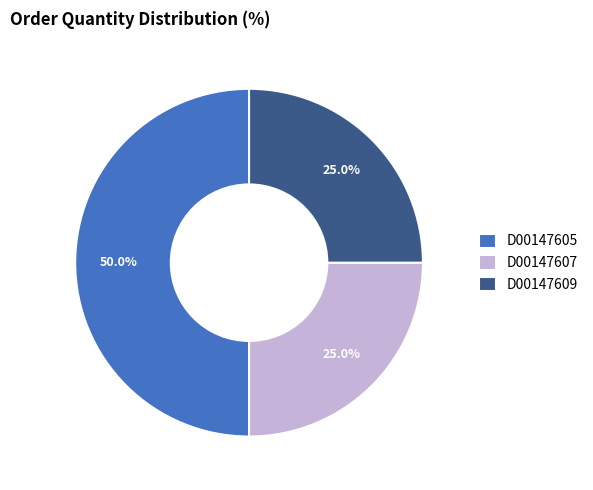

To the nearest percent, what percentage of the pie is D00147607?

25%